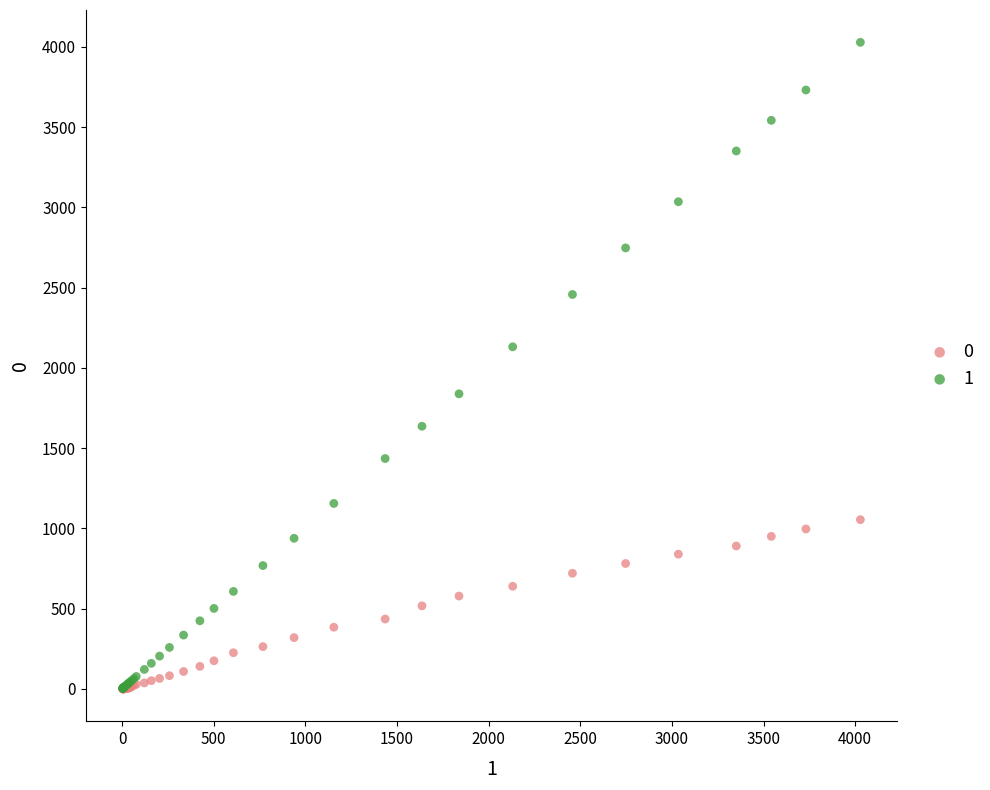

Across all series, what Y value is closest to 2014?

2131